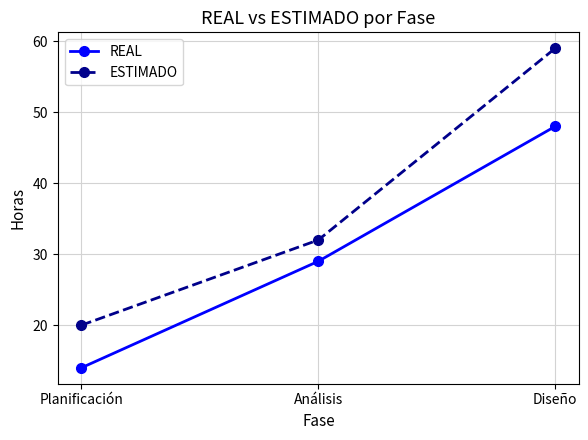

What is the approximate value of REAL at Planificación, to the nearest 10?

10